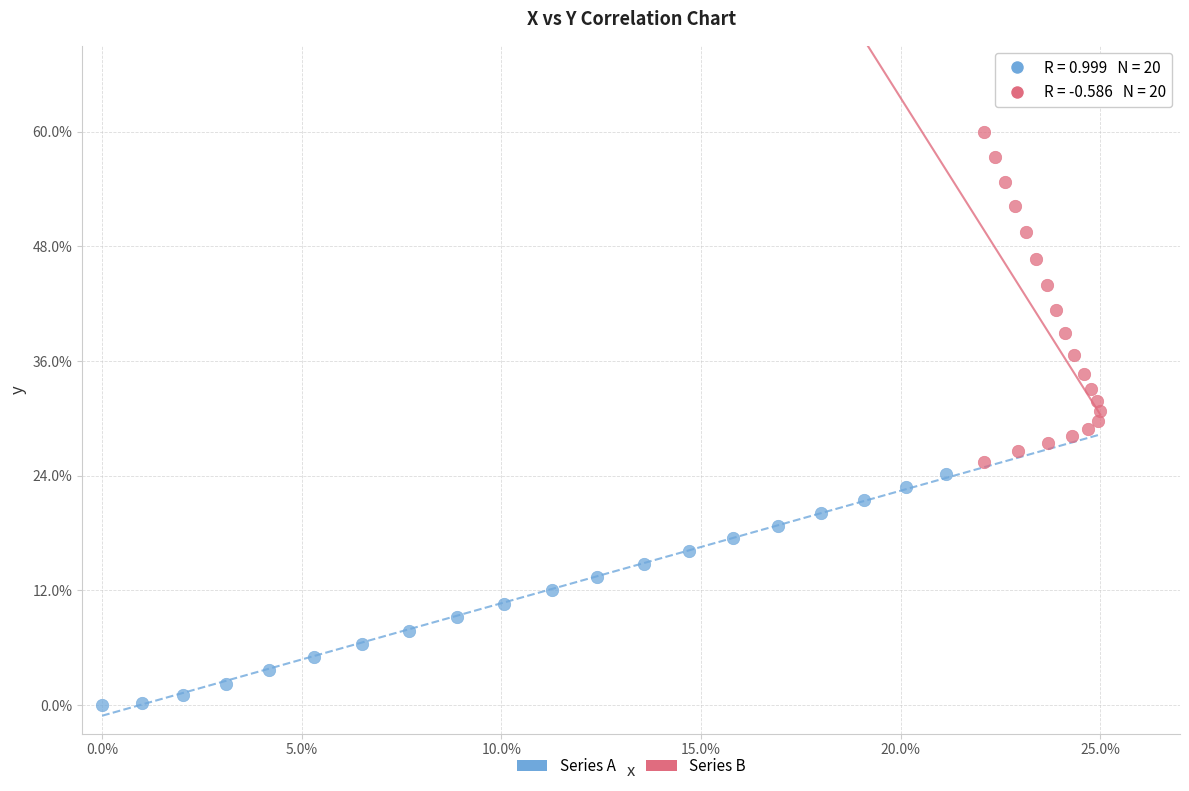

Which series contains the lowest Y value?

Series A